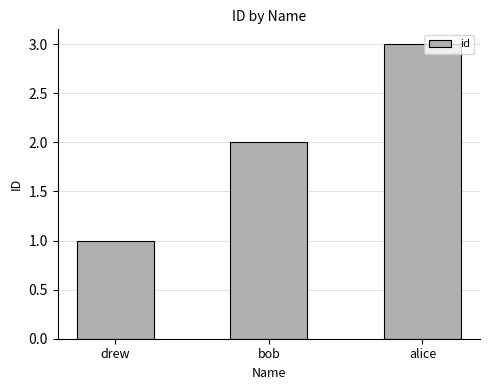

True or false: the data shows 2 at bob.

True